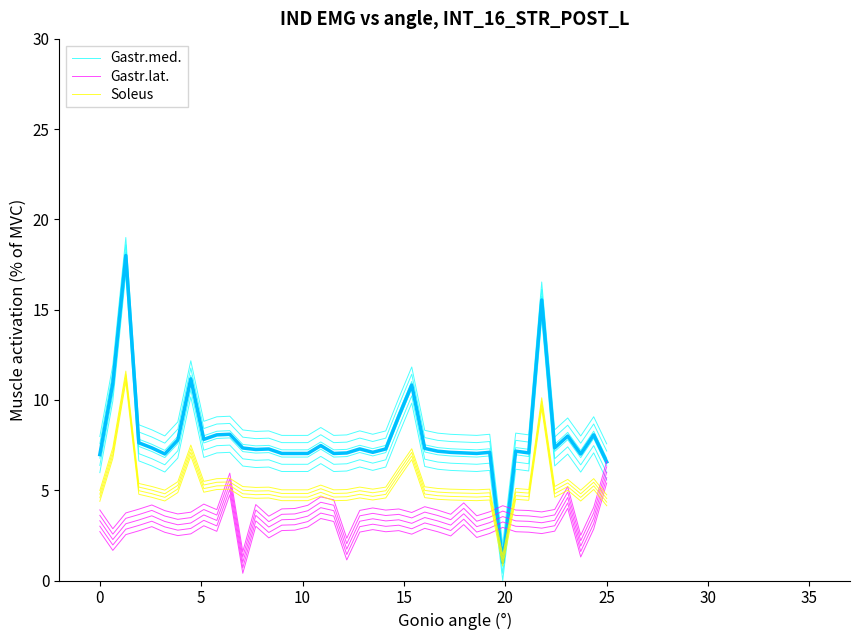

Does the chart have visible grid lines?

No